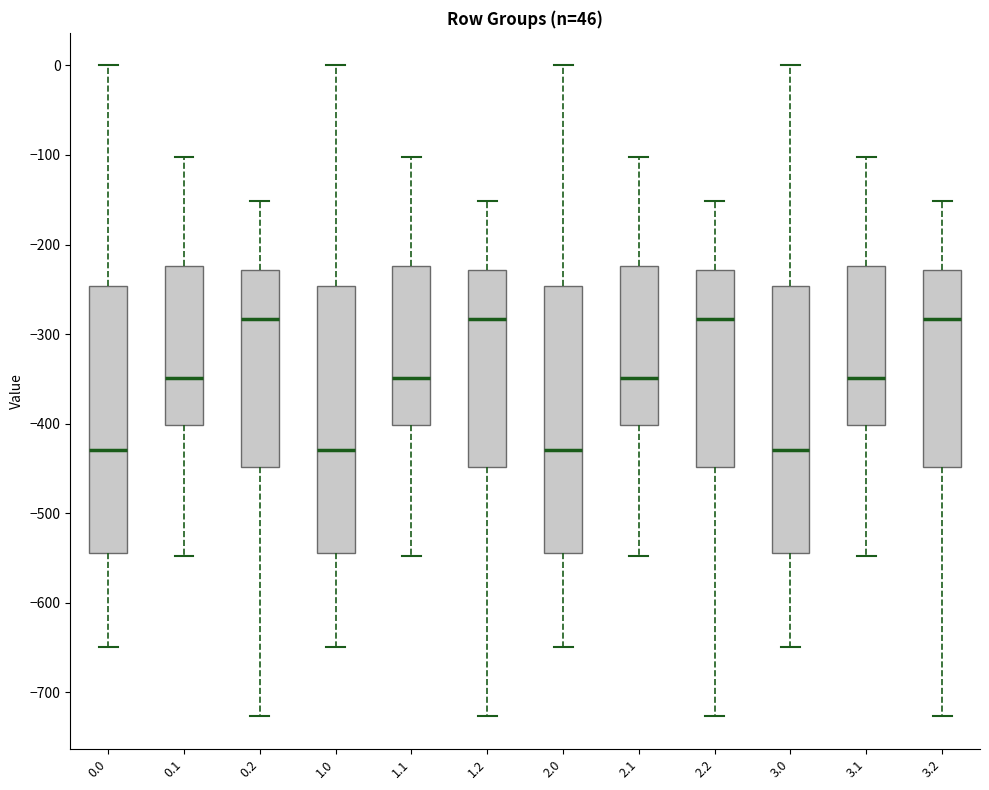

Reading left to right, read every box against the y-axis: the position of its median line, the range the box covers, and the ends of its whiskers. The values are not printed on the chart, so give them approximately, as read against the axis.

0.0: median -430, box -540 to -250, whiskers -650 to 0
0.1: median -350, box -400 to -220, whiskers -550 to -100
0.2: median -280, box -450 to -230, whiskers -730 to -150
1.0: median -430, box -540 to -250, whiskers -650 to 0
1.1: median -350, box -400 to -220, whiskers -550 to -100
1.2: median -280, box -450 to -230, whiskers -730 to -150
2.0: median -430, box -540 to -250, whiskers -650 to 0
2.1: median -350, box -400 to -220, whiskers -550 to -100
2.2: median -280, box -450 to -230, whiskers -730 to -150
3.0: median -430, box -540 to -250, whiskers -650 to 0
3.1: median -350, box -400 to -220, whiskers -550 to -100
3.2: median -280, box -450 to -230, whiskers -730 to -150